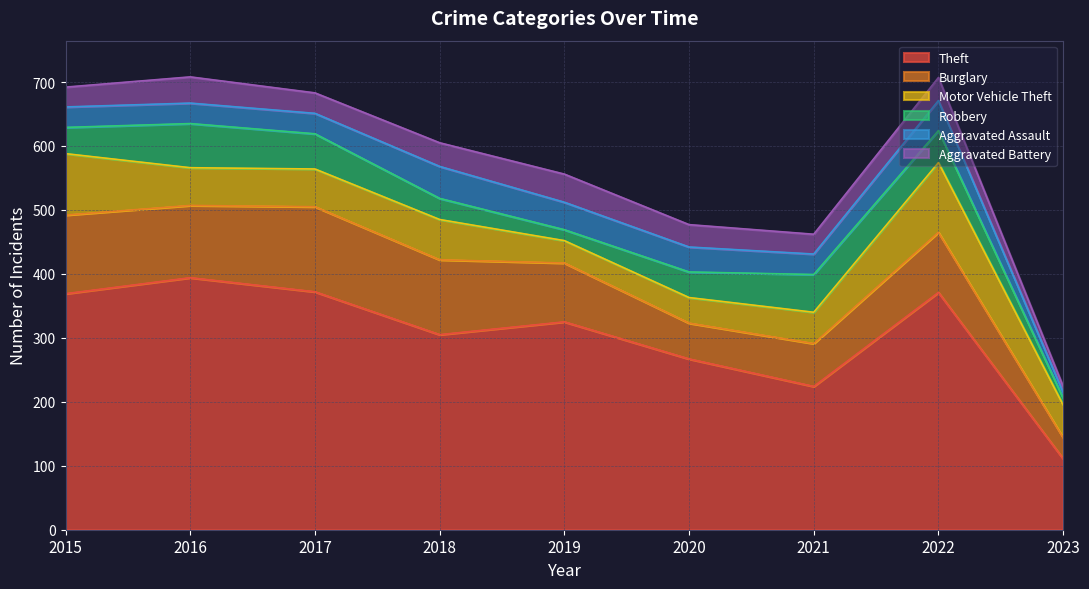

Which category has the lowest value across all series?

2023